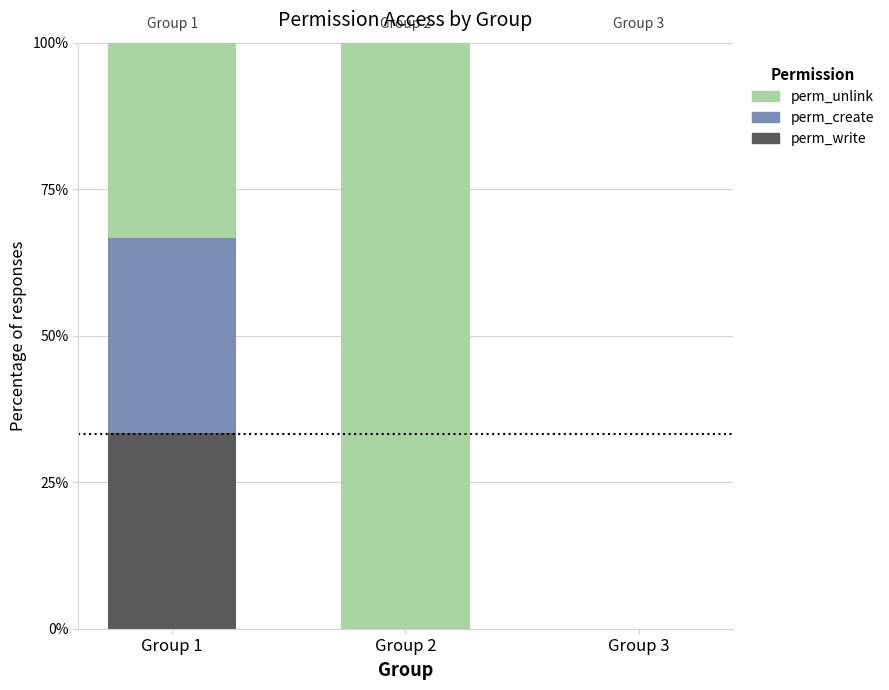

Which series changed the most between Group 1 and Group 2?

perm_unlink